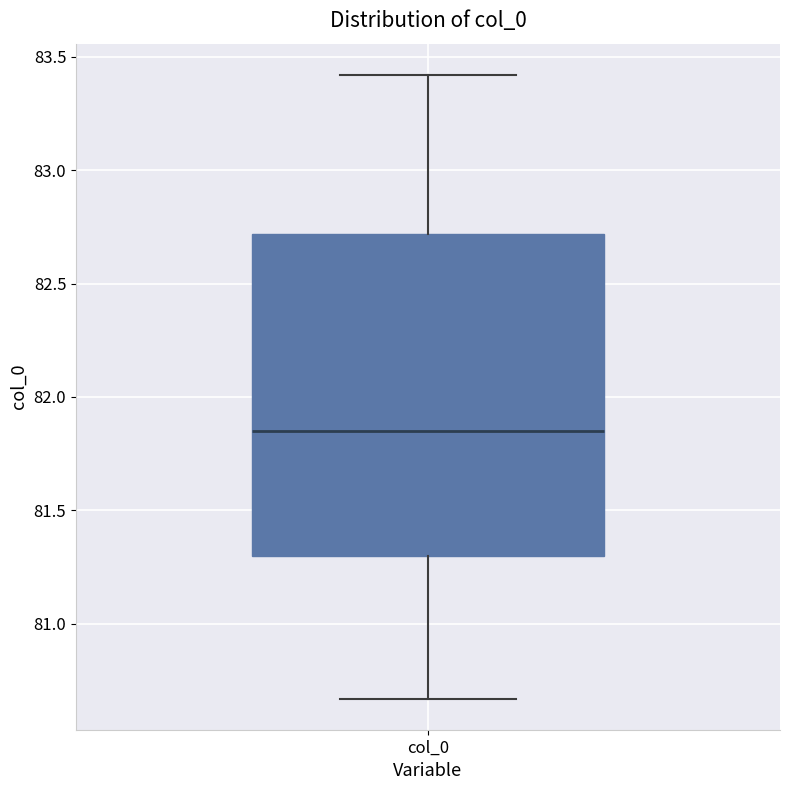

Where does the lower whisker of the box for col_0 end on the y-axis? The values are not printed on the chart, so give them approximately, as read against the axis.

80.65